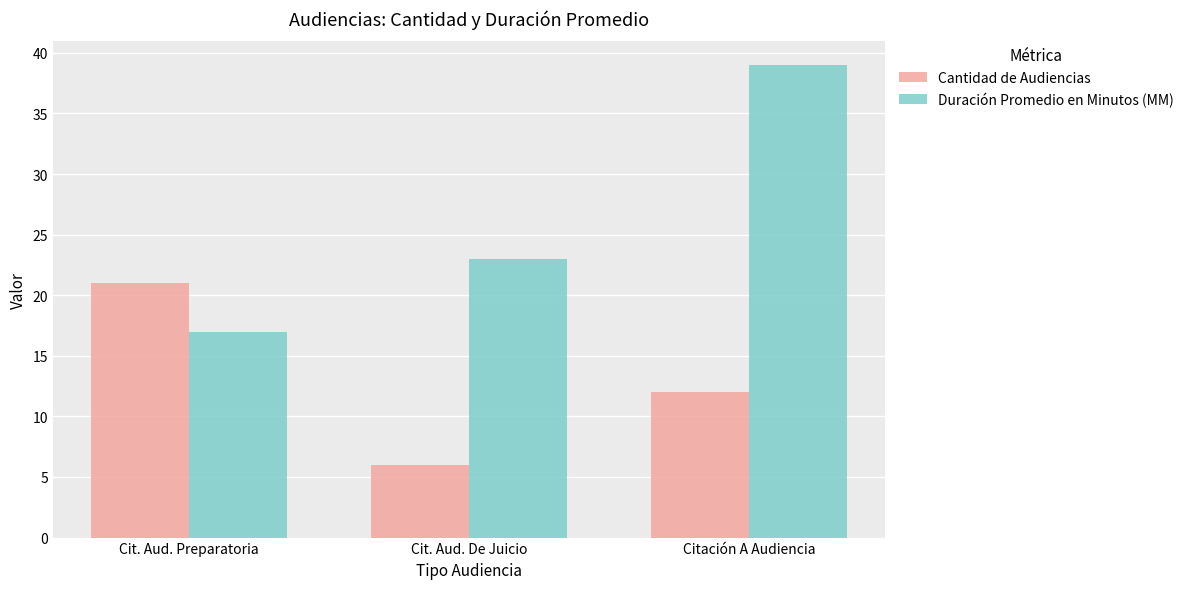

Reading left to right, what are all the values shown in this chart?

Cantidad de Audiencias: Cit. Aud. Preparatoria=21	Cit. Aud. De Juicio=6	Citación A Audiencia=12
Duración Promedio en Minutos (MM): Cit. Aud. Preparatoria=17	Cit. Aud. De Juicio=23	Citación A Audiencia=39